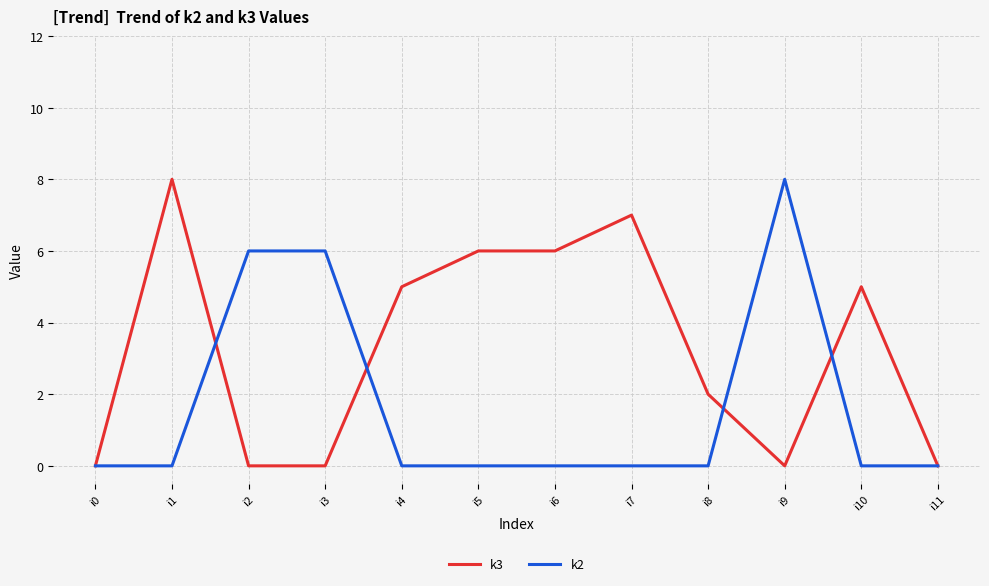

The k3 series shows 0 at i0. True or false?

True